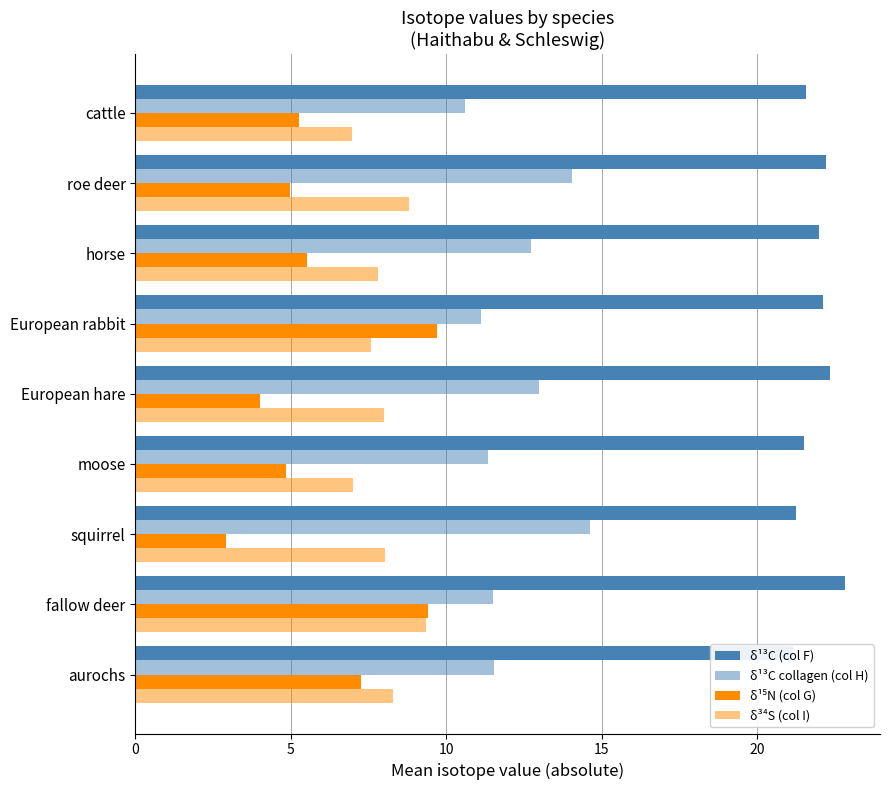

At how many categories does at least one series exceed 6?

9